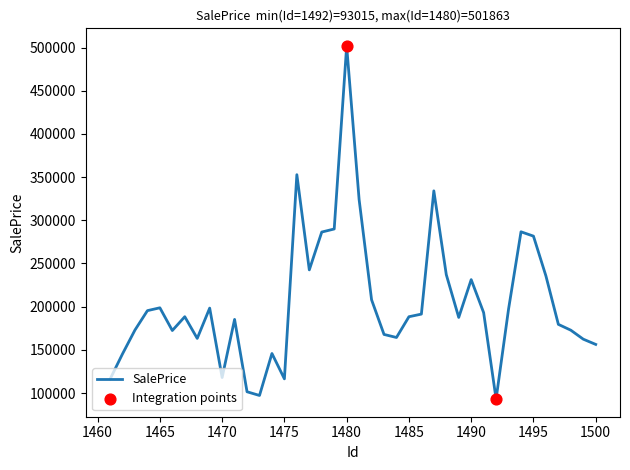

What is the difference between the maximum and minimum values?

408848.1